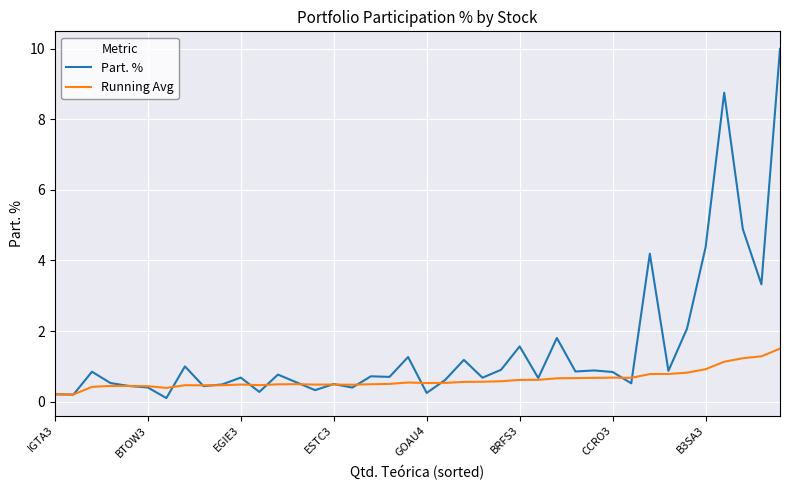

True or false: Part. % and Running Avg intersect in this chart.

True